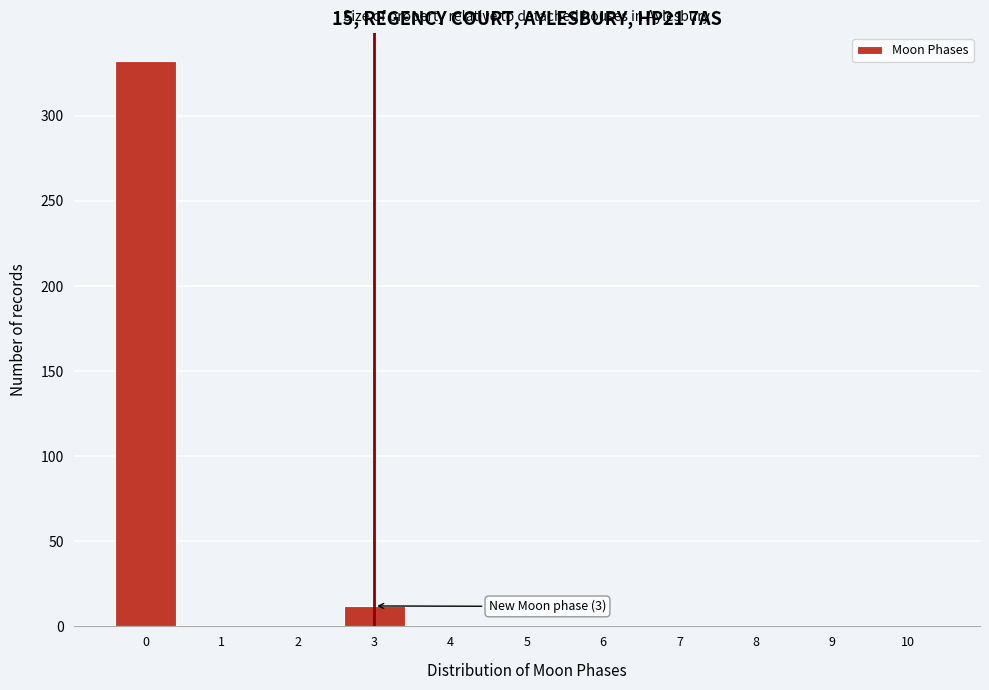

Which range on the x-axis has the tallest bar?

-0.5 to 0.5